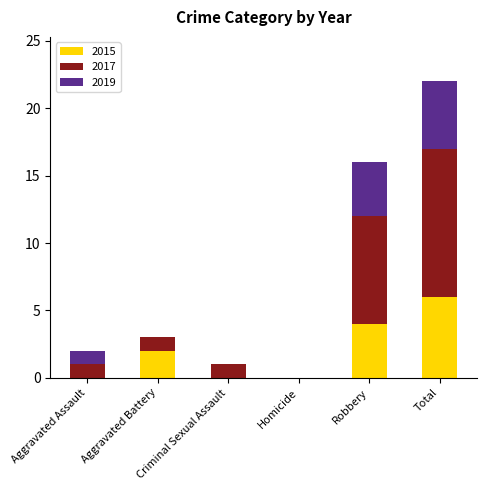

At which category is the sum across all series the highest?

Total